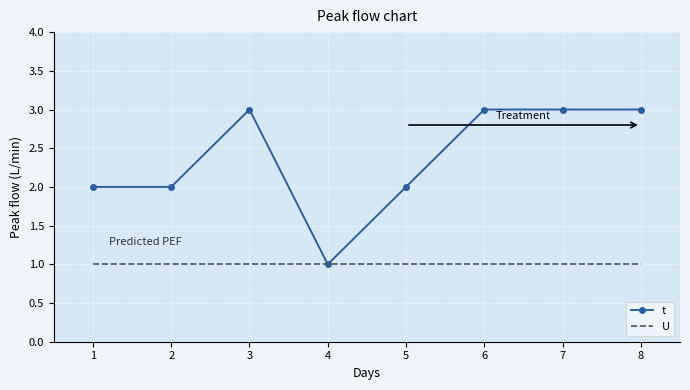

Which series has the largest range (max minus min)?

t